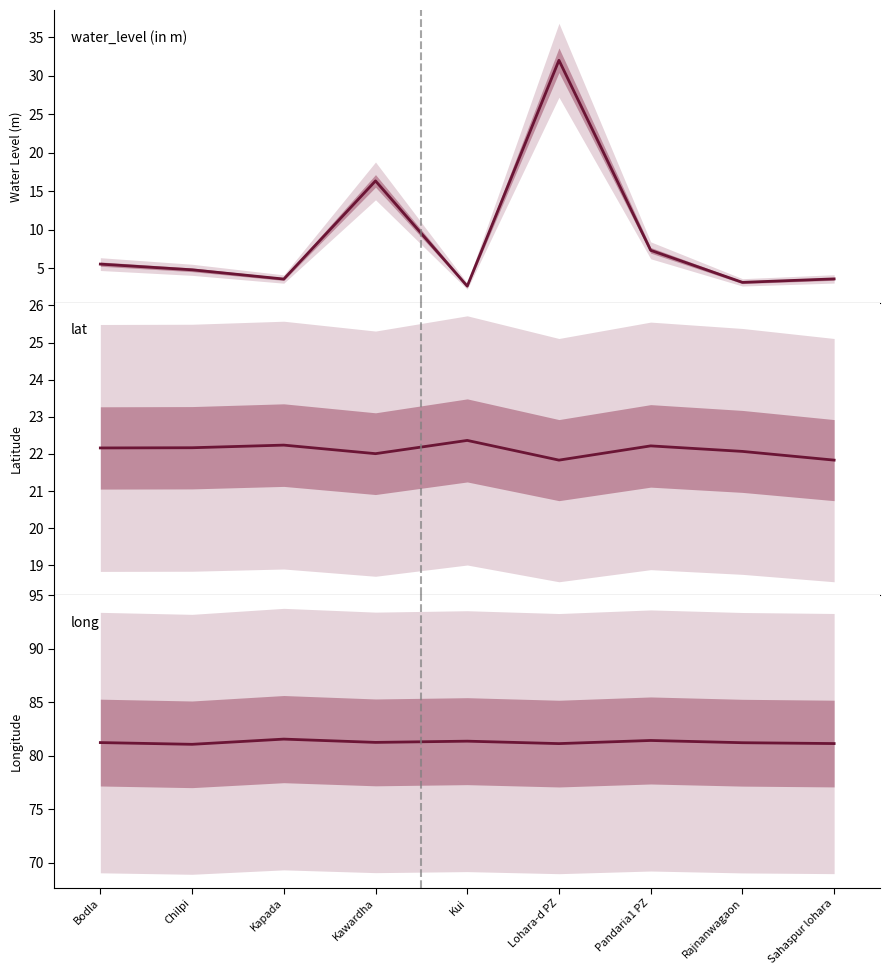

What is the difference between the highest and lowest values at Pandaria1 PZ?

74.1